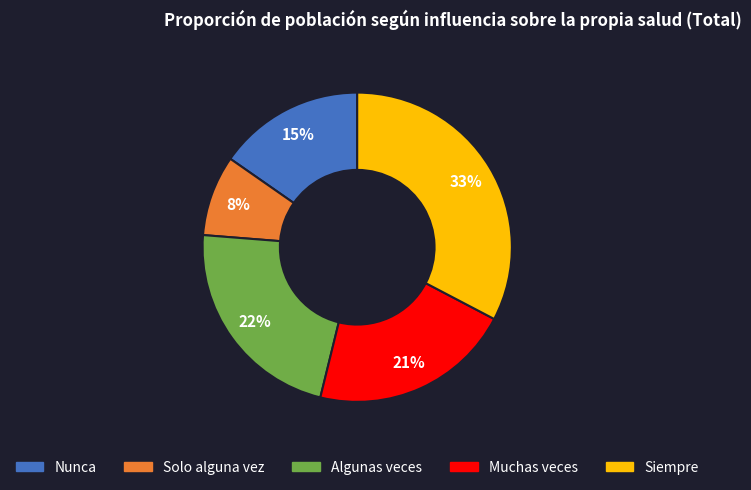

How many slices are in this pie chart?

5